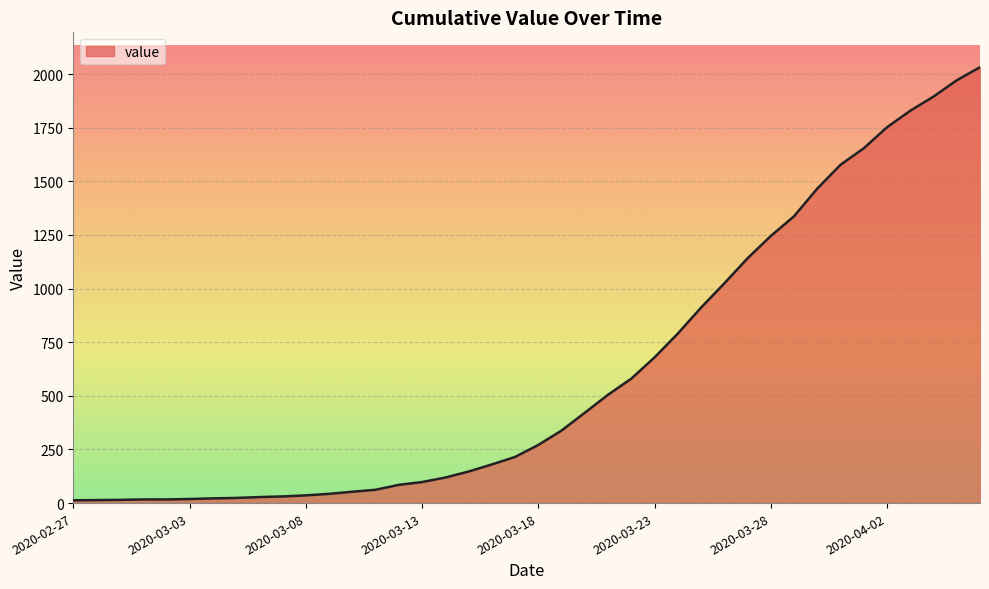

What is the greatest value displayed?

2032